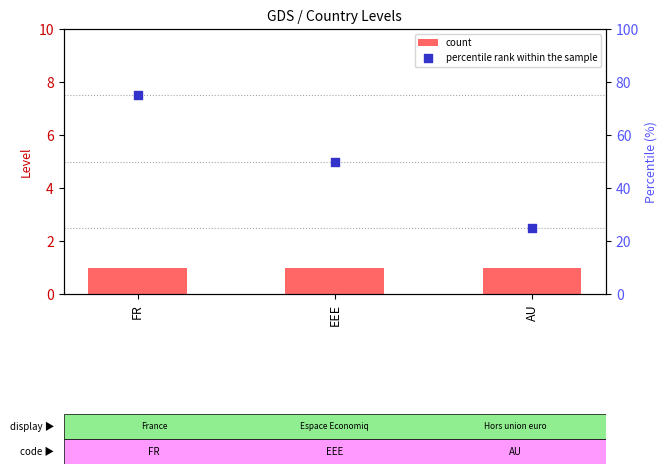

Which series contains the highest Y value?

percentile rank within the sample